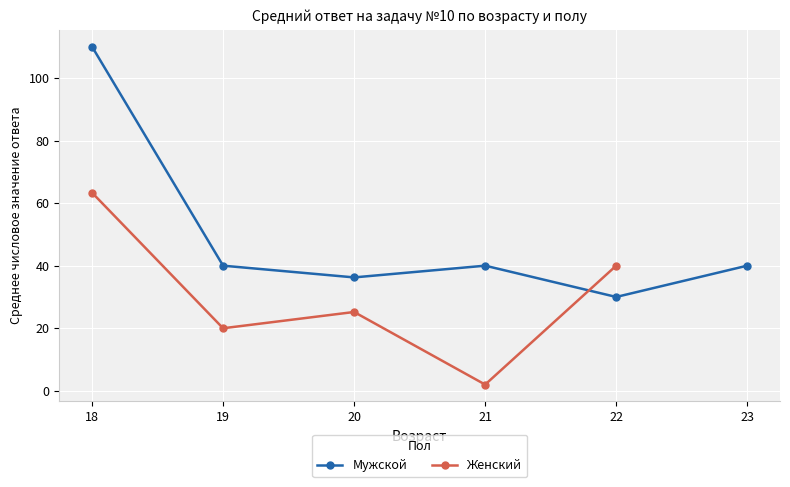

Where is the first local minimum for Женский?

19